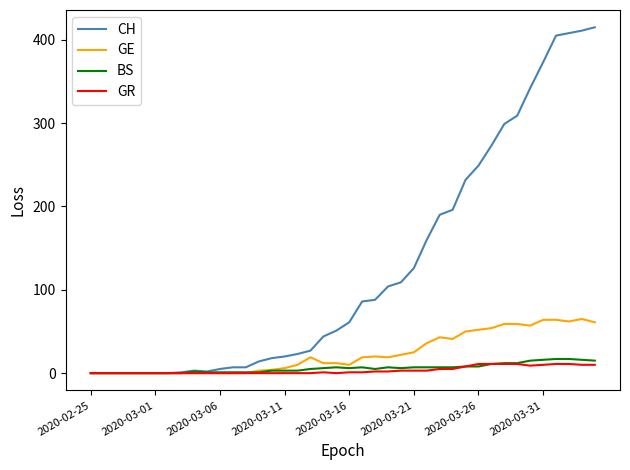

What is the maximum value shown in the chart?

415